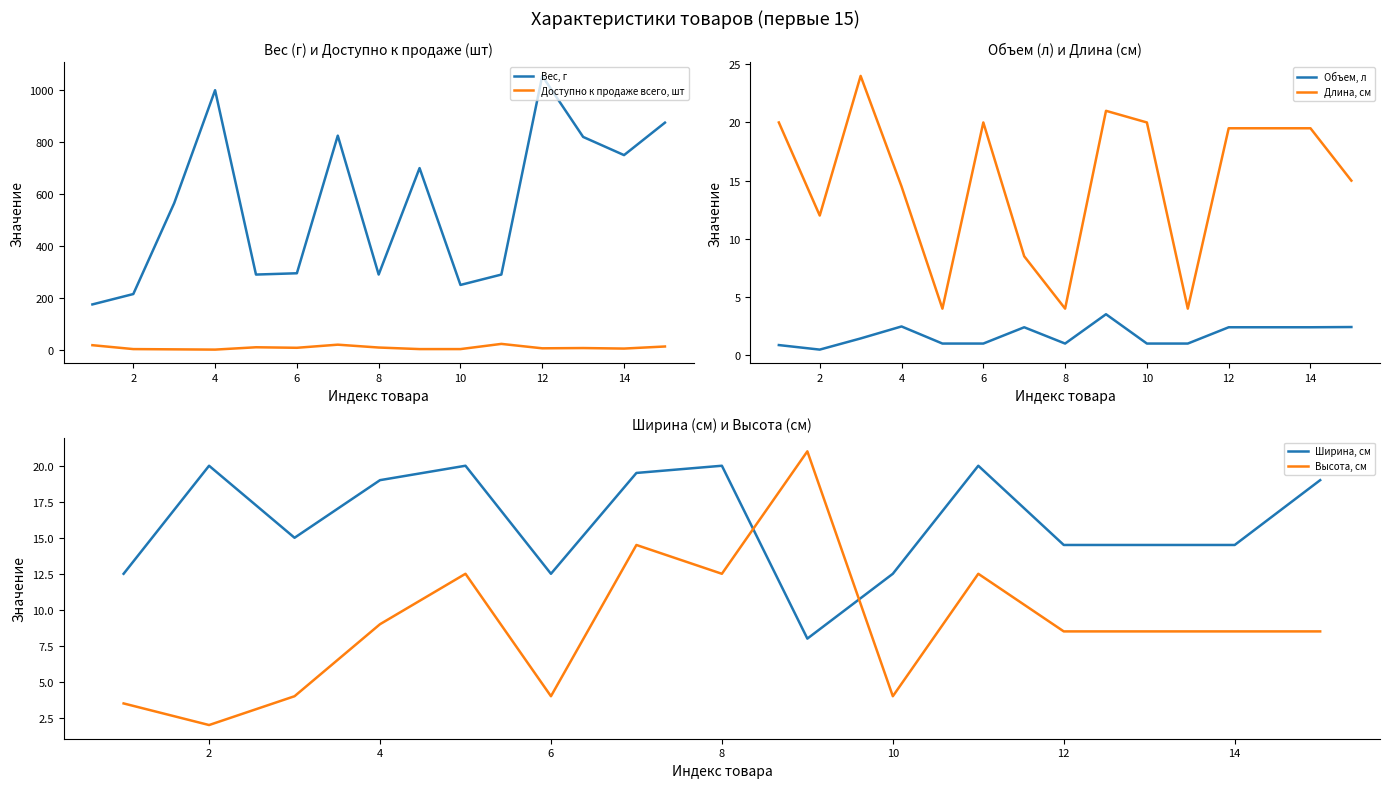

The value of Вес, г at 6 is 66. True or false?

False